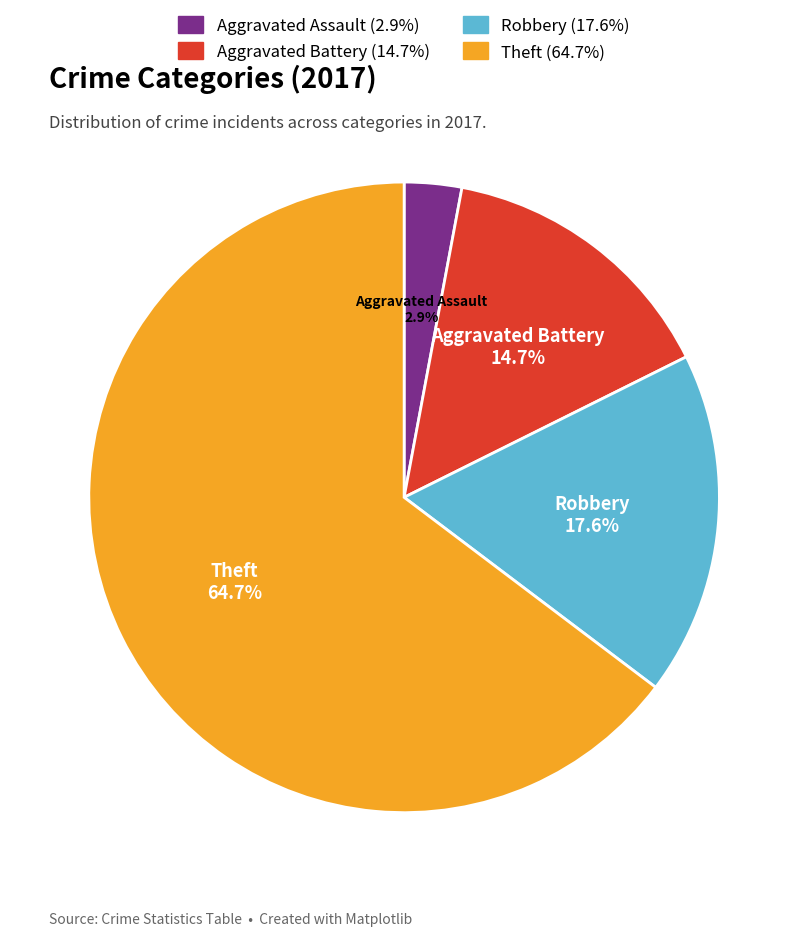

Does any single category account for the majority?

Yes